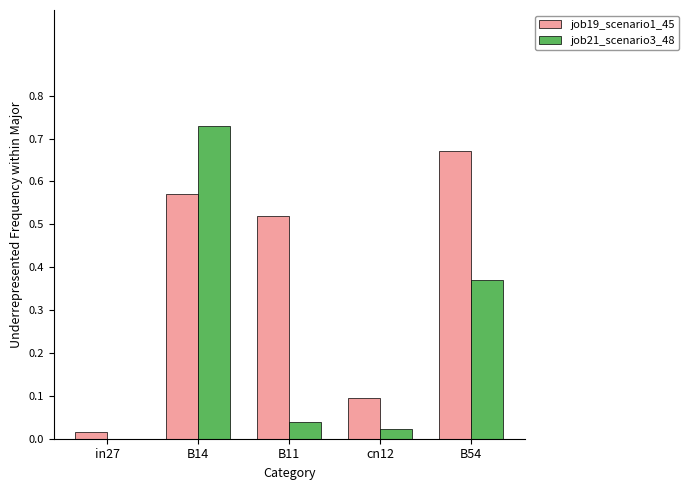

How many groups of bars are there?

5